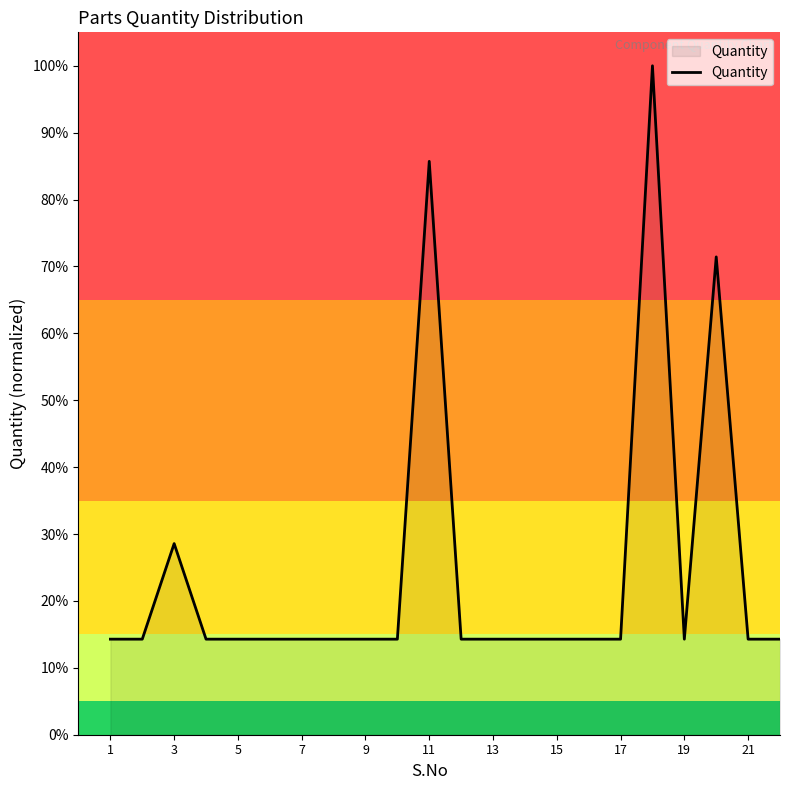

What is the value of the 7th point from the left?

0.1